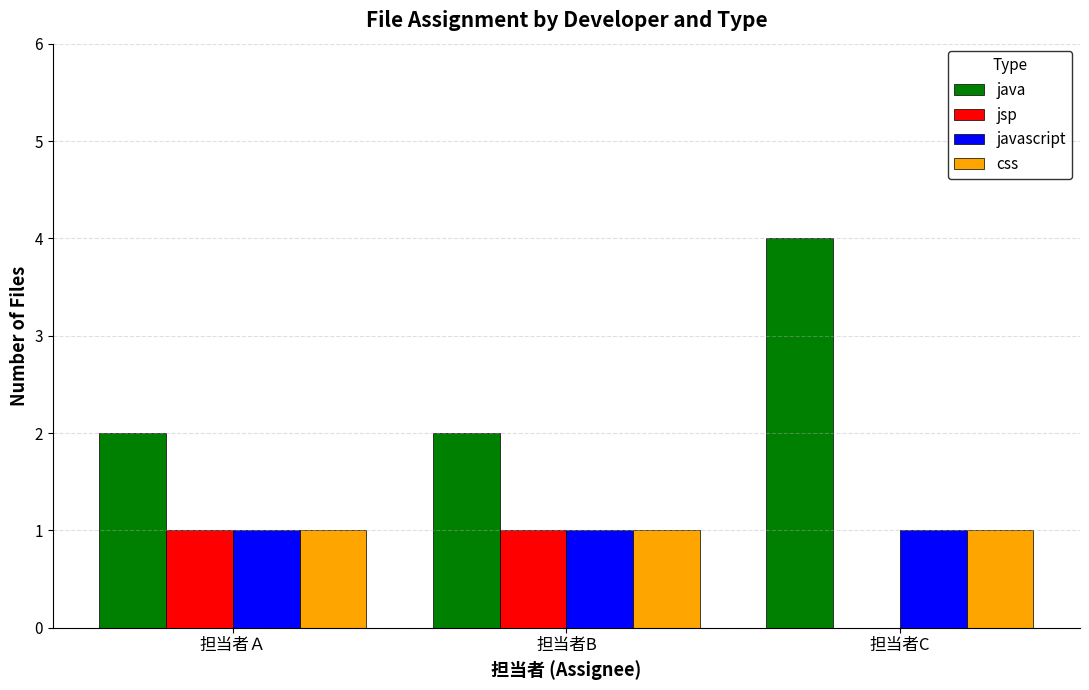

How many java values are between 2 and 4?

3